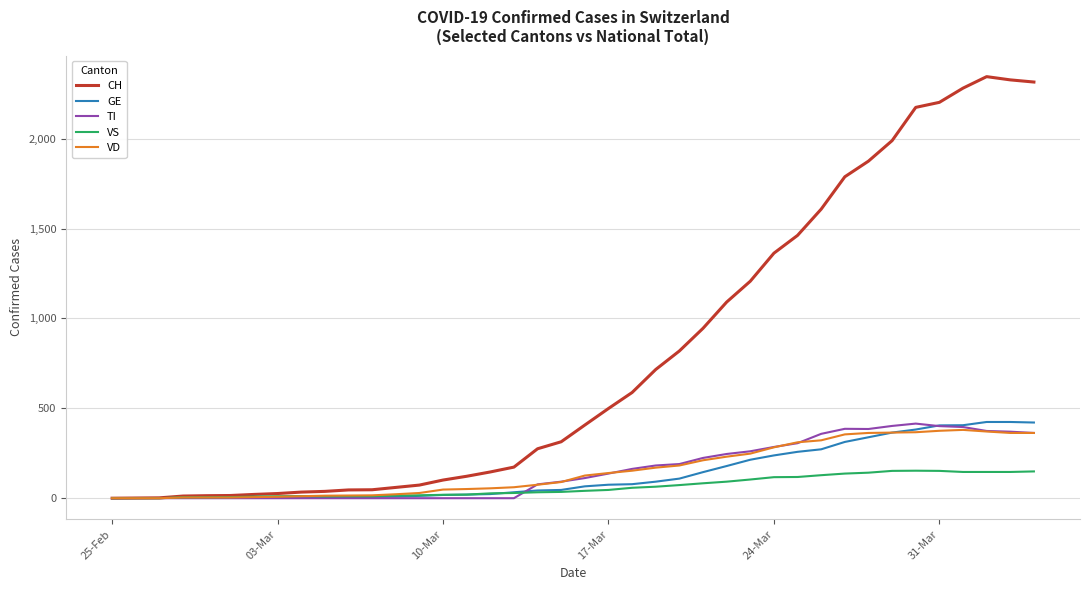

Which series has the largest total across all categories?

CH